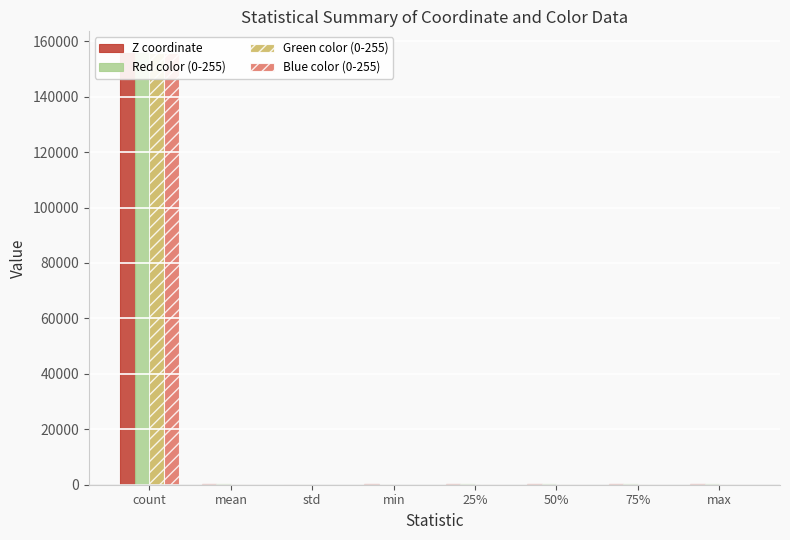

List the series in order of their peak value, highest first.

Z coordinate, Red color (0-255), Green color (0-255), Blue color (0-255)